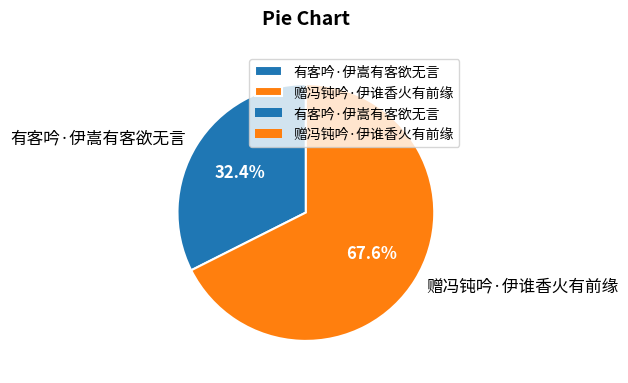

To the nearest percent, what percentage of the pie is 有客吟·伊嵩有客欲无言?

32%